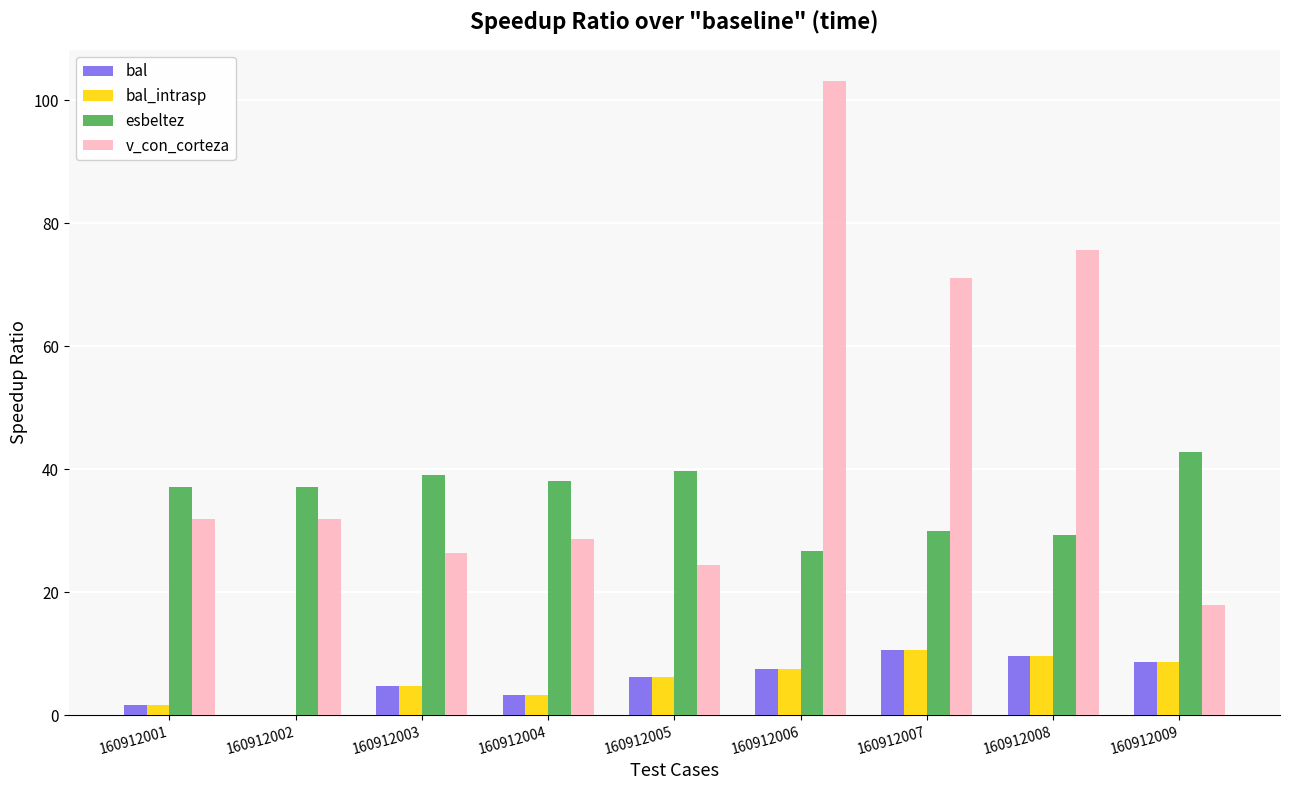

The value of v_con_corteza at 160912008 is 75.6. True or false?

True